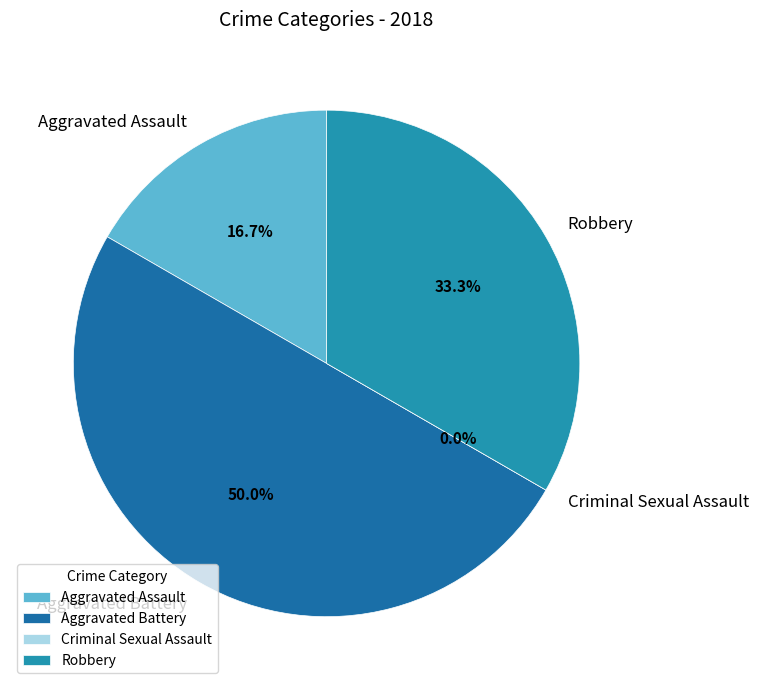

What is the smallest slice in the pie chart?

Criminal Sexual Assault